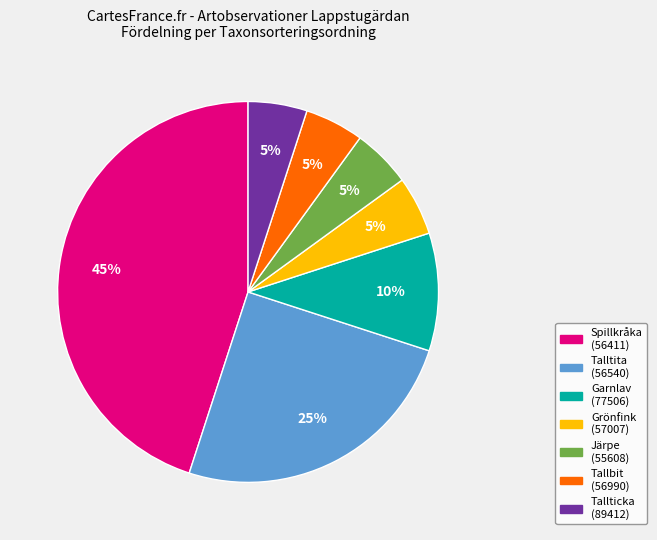

Is there any slice that represents more than half of the pie?

No